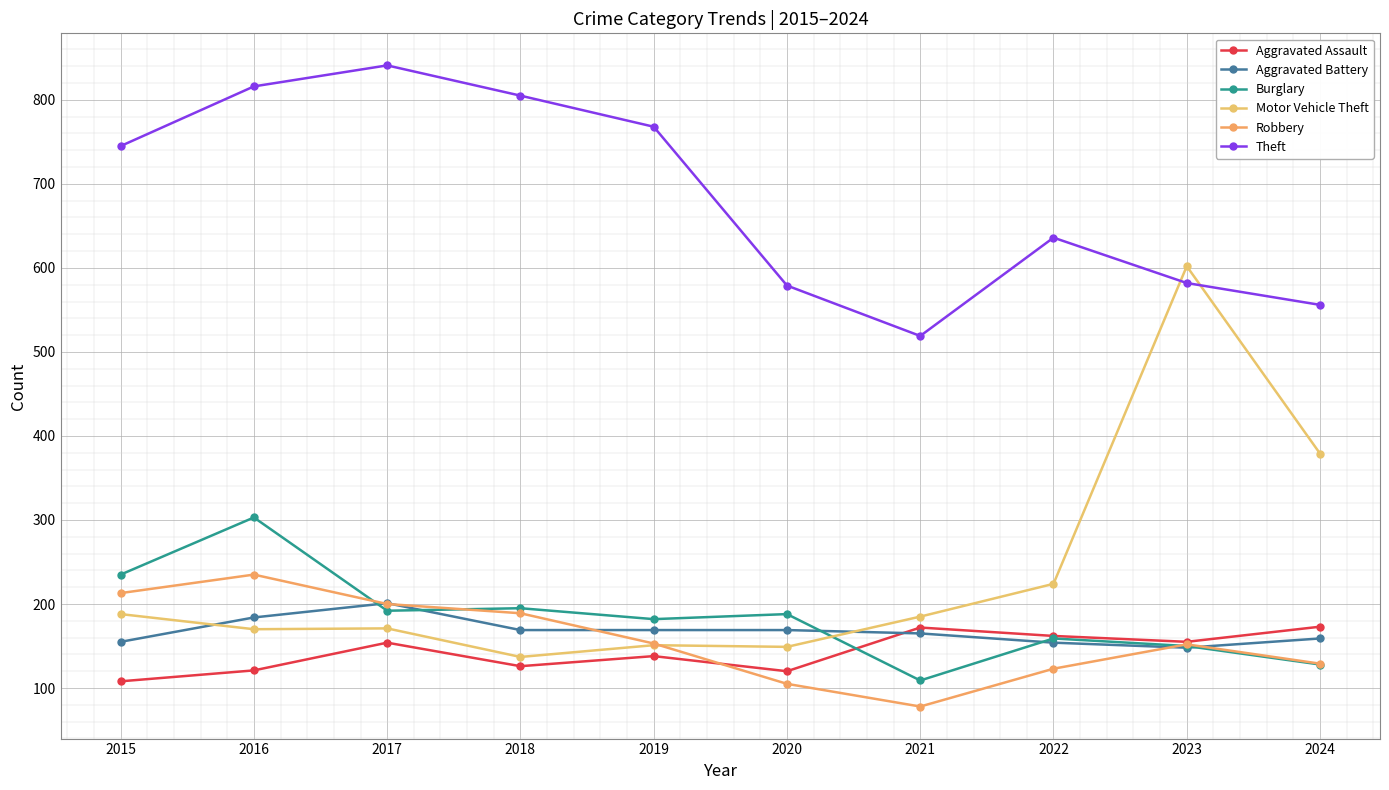

Is this an area chart (filled region under the line)?

No